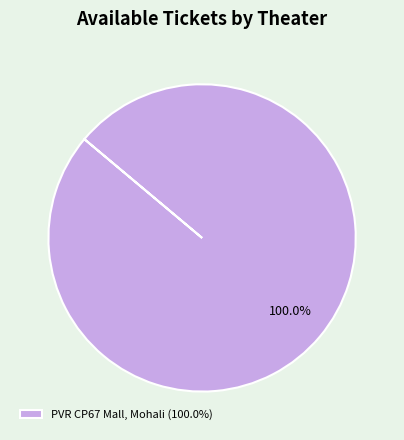

Is there any slice that represents more than half of the pie?

Yes